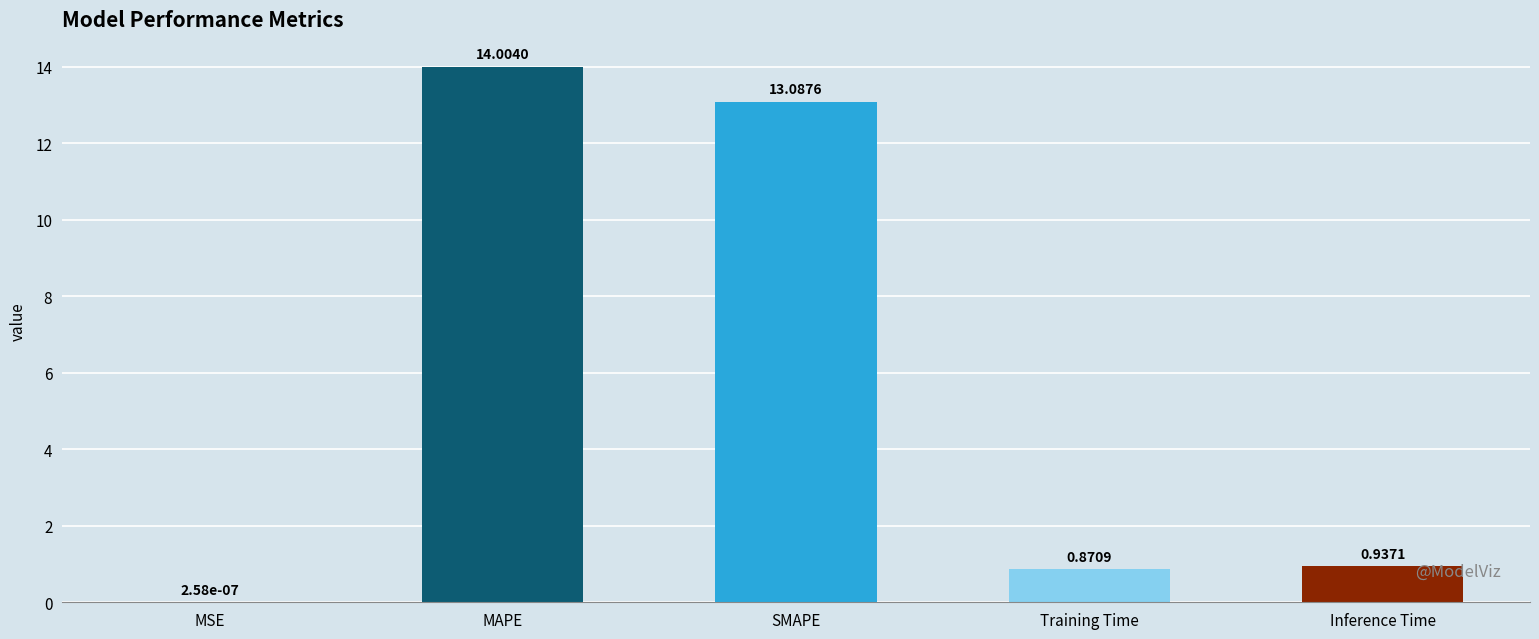

Are the bars horizontal?

No